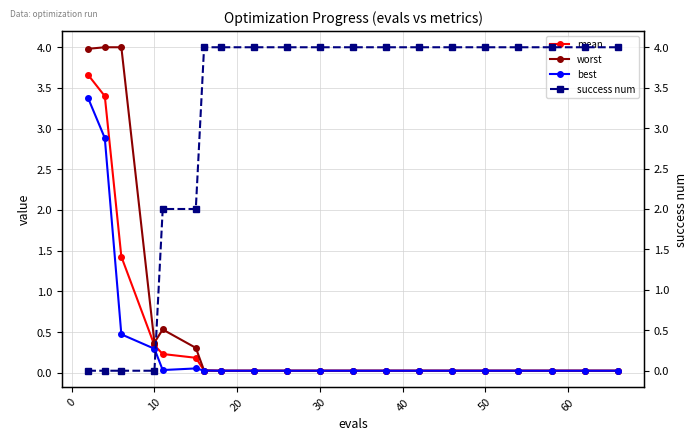

What is the maximum value for best?

3.4